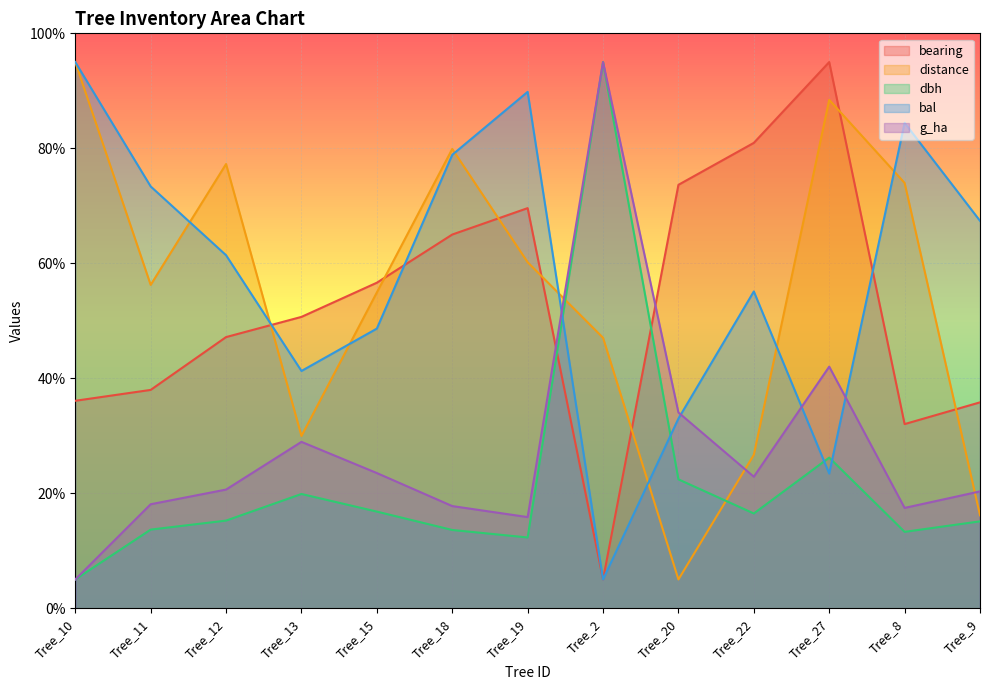

What is the total value across all series at Tree_11?

199.3